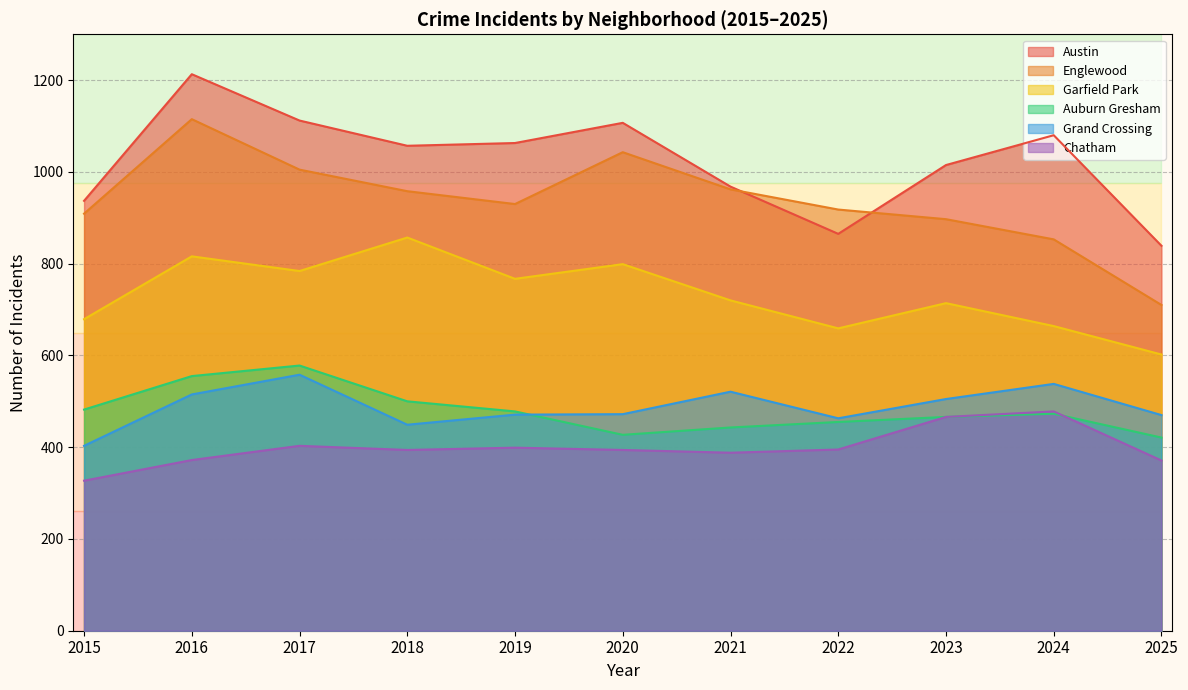

What is the lowest value of the Englewood series?

710